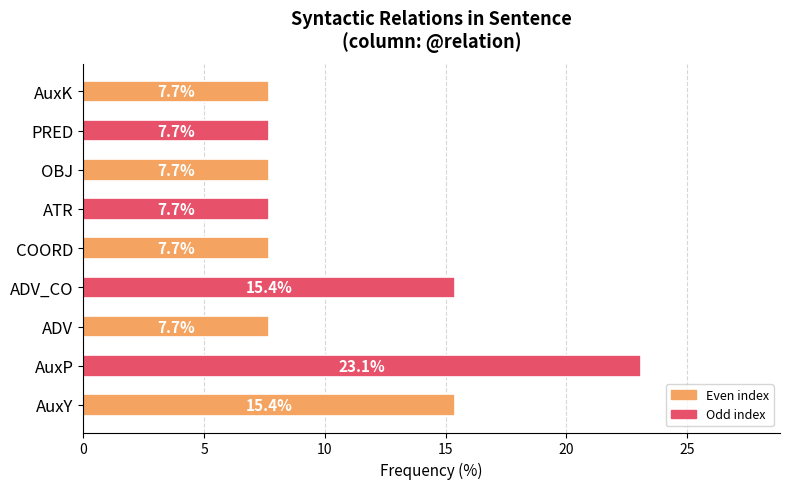

What is the difference between the maximum and minimum values?

15.4